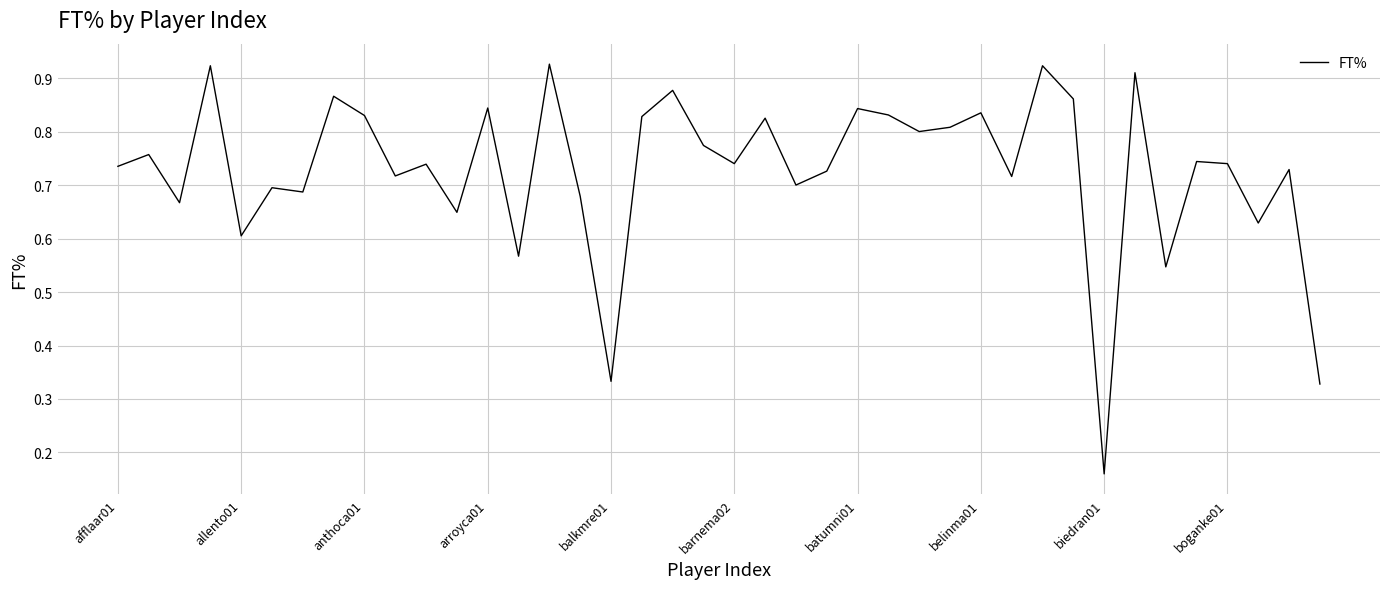

What is the maximum value shown in the chart?

0.9